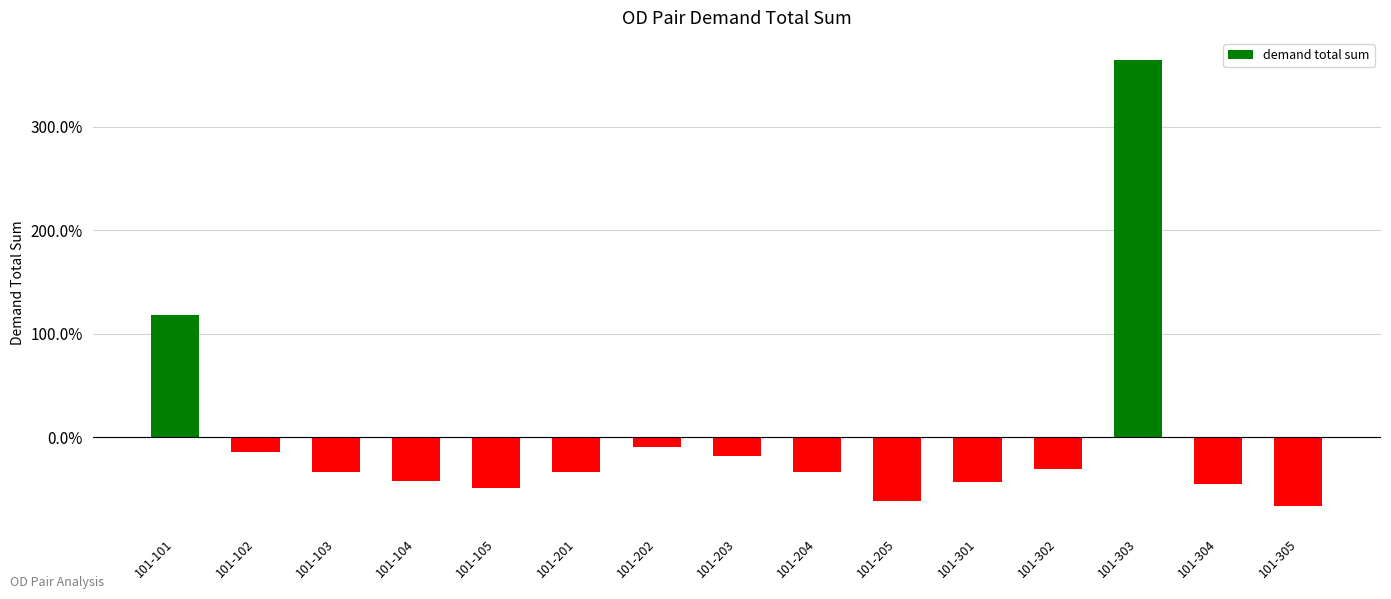

Rank the categories by value from lowest to highest.

101-305, 101-205, 101-105, 101-304, 101-301, 101-104, 101-201, 101-204, 101-103, 101-302, 101-203, 101-102, 101-202, 101-101, 101-303